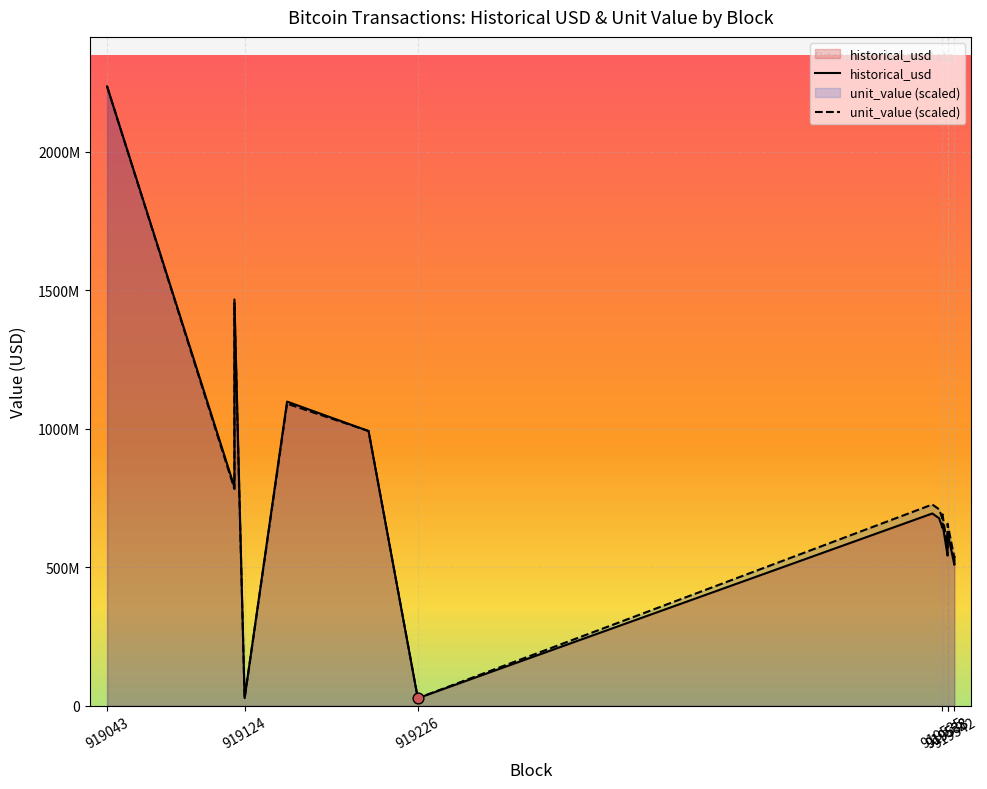

Is the value of historical_usd at 919535 greater than the value of unit_value at 919538?

Yes